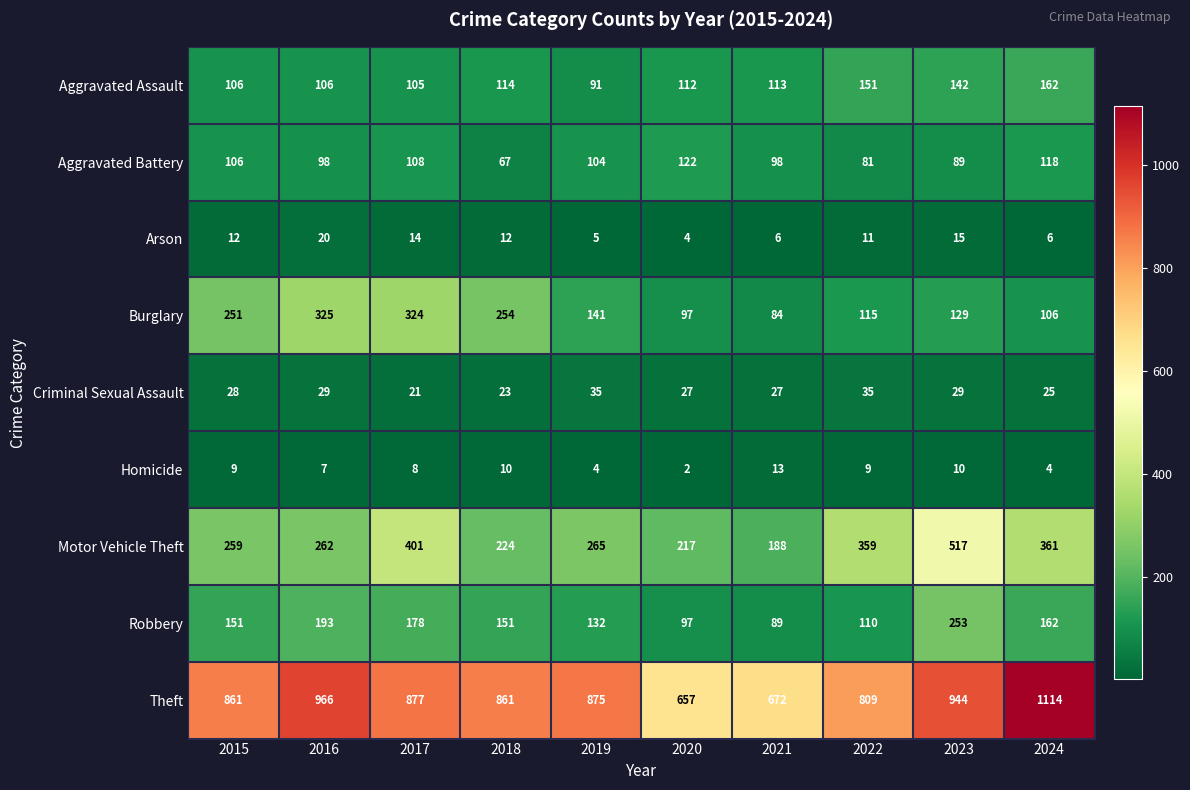

Which series has the largest total across all categories?

Theft